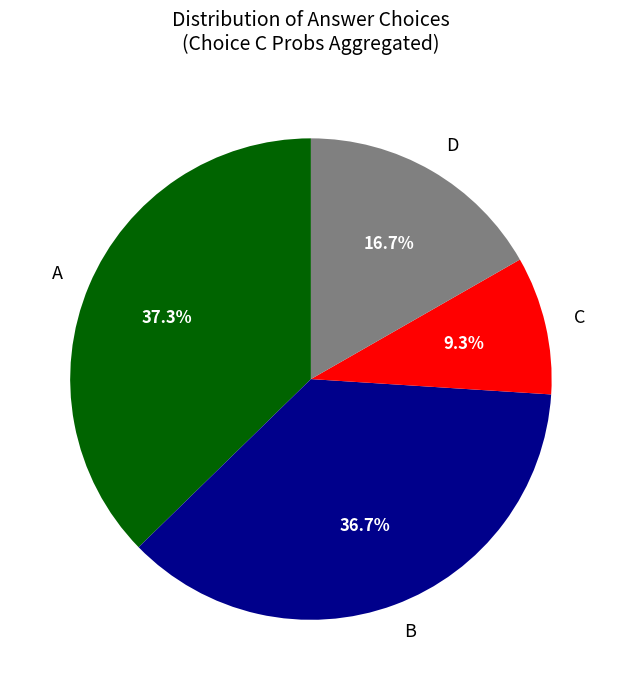

How many slices are in this pie chart?

4